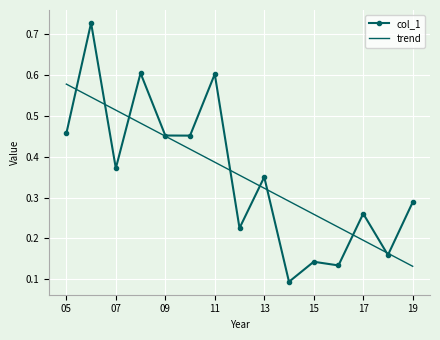

List the series in order of their peak value, highest first.

col_1, trend